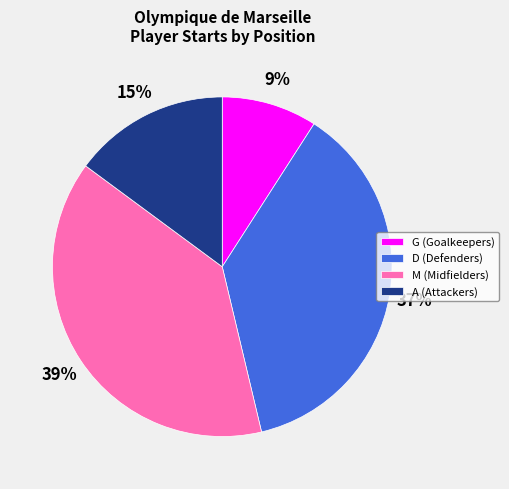

What percentage is the A (Attackers) slice, to the nearest percent?

15%